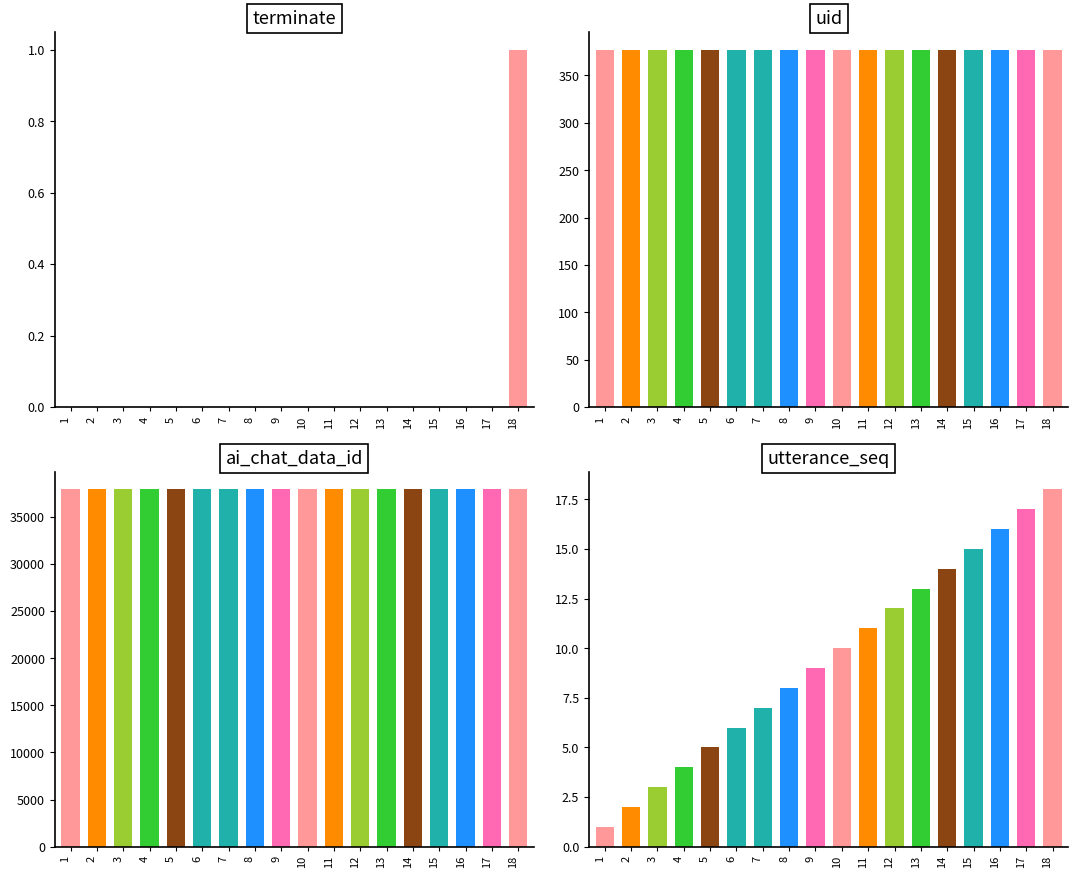

How many bars are there in total?

72